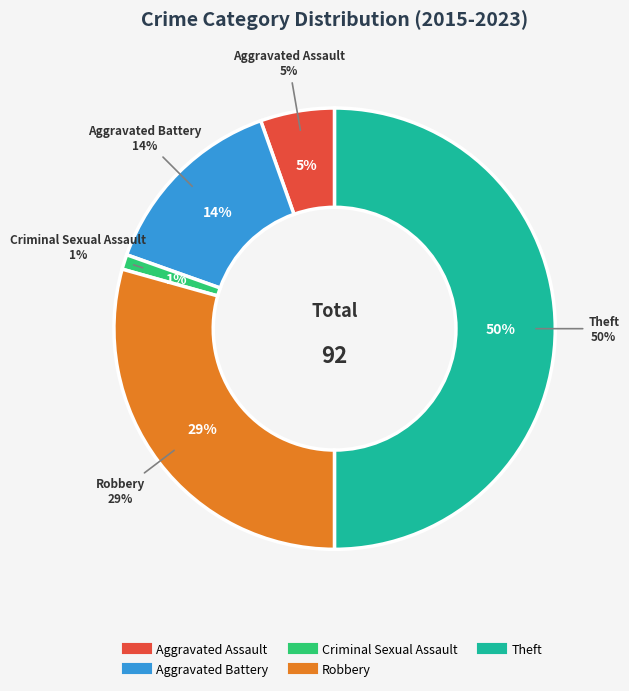

What is the change in value from Aggravated Assault to Robbery?

+22